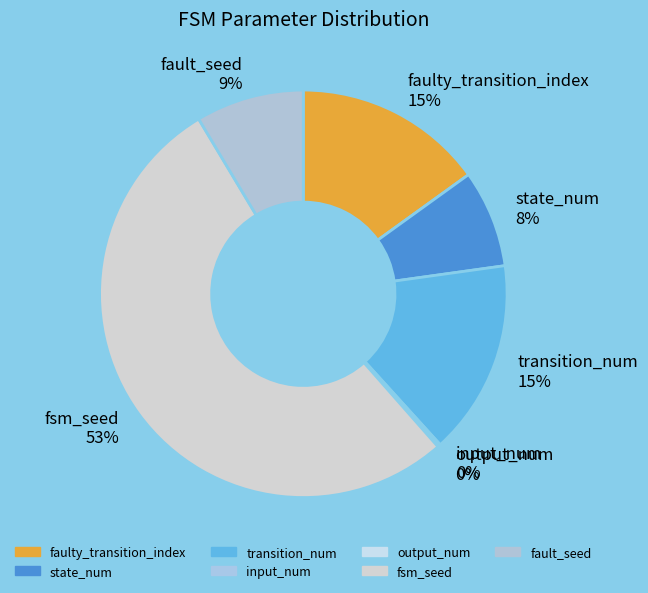

Which has a higher value, state_num or transition_num?

transition_num